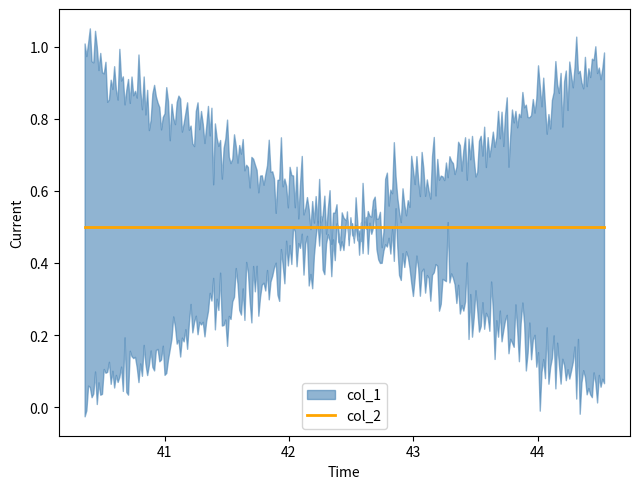

Is it true that col_1 equals 0.6 at 40.3571898032554?

False